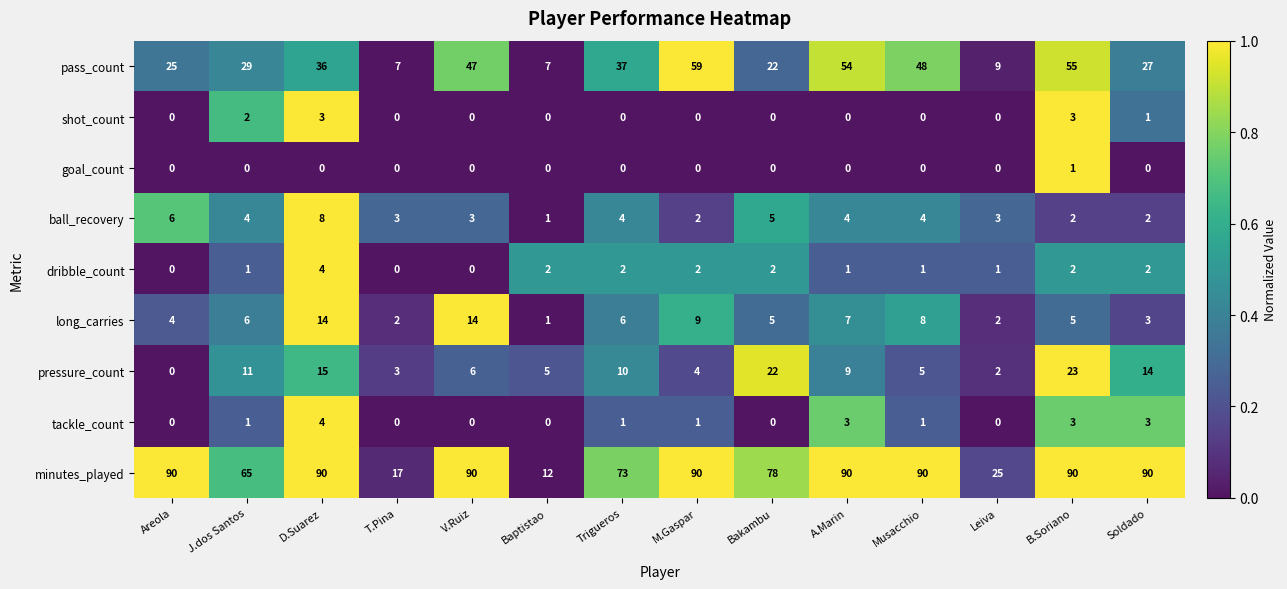

What is the spread (max minus min) of values at Trigueros?

73